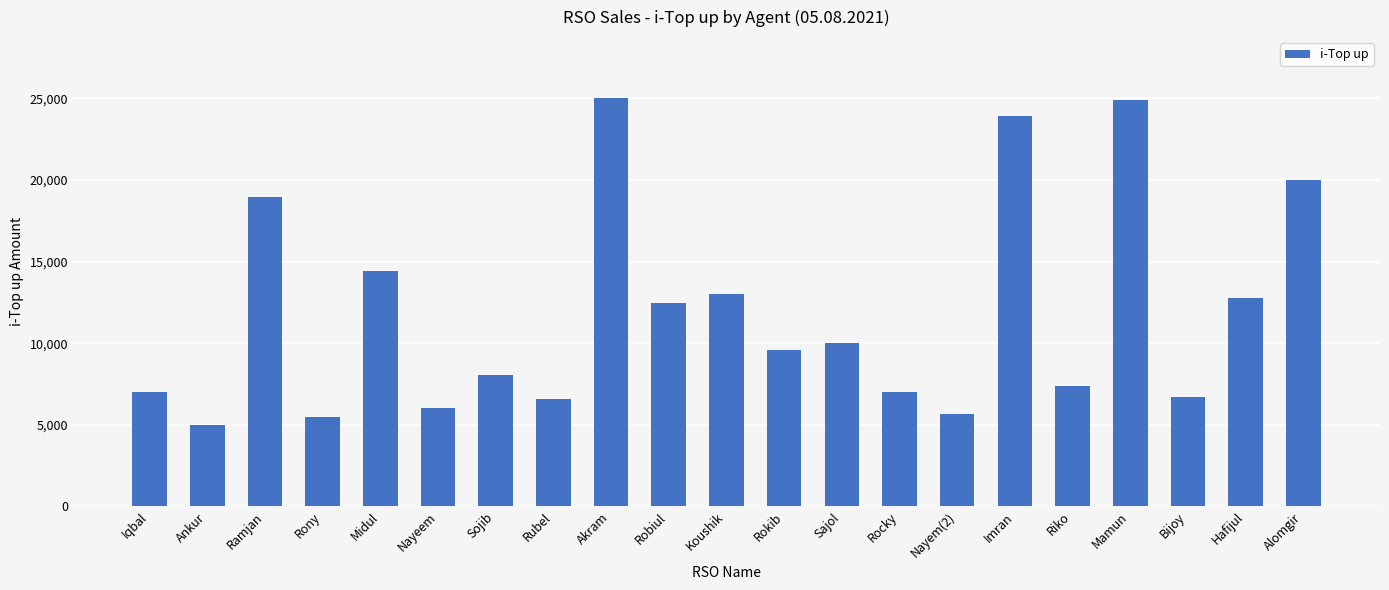

Is it true that the value at Alomgir is 31484?

False